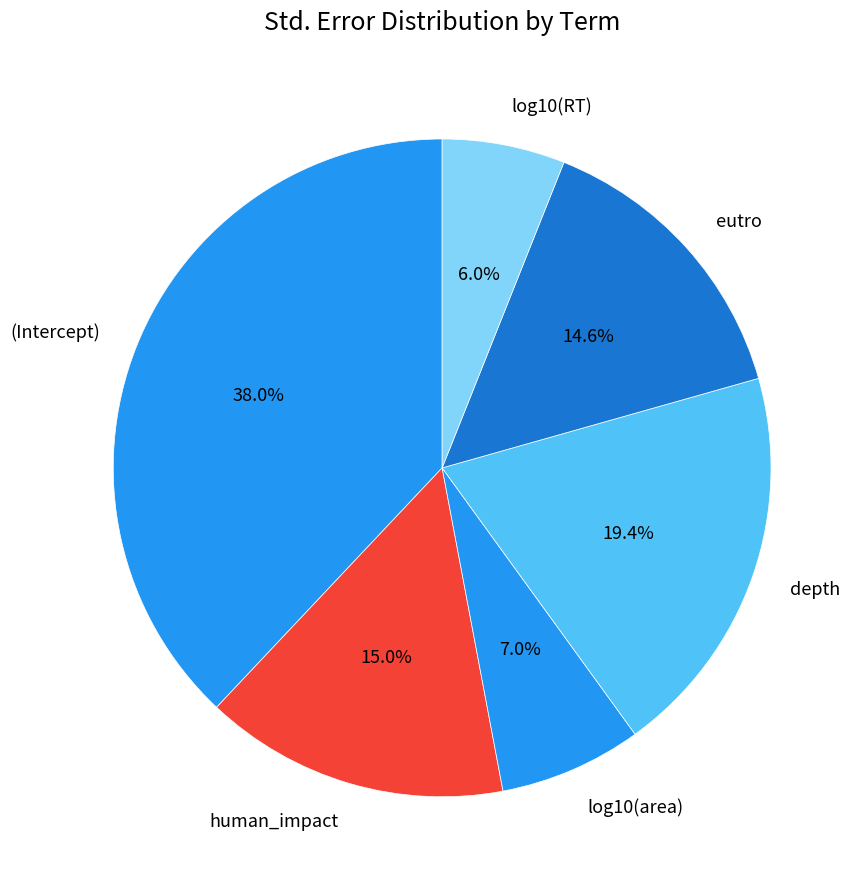

The human_impact slice represents 8% of the pie. True or false?

False